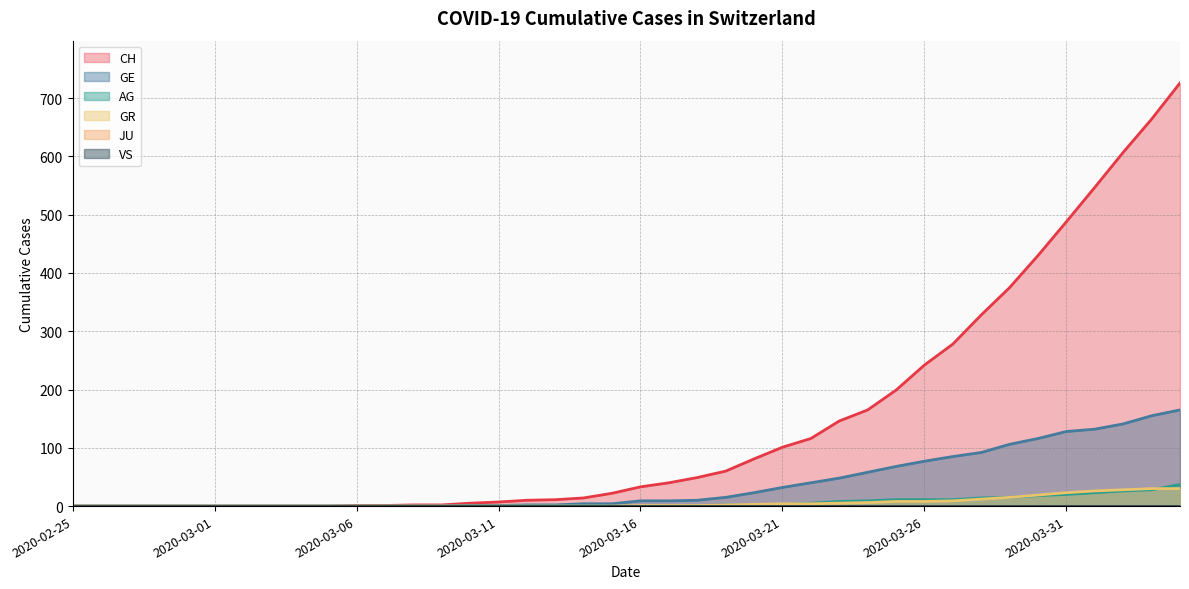

True or false: GE has a value of 106 at 2020-03-29.

True